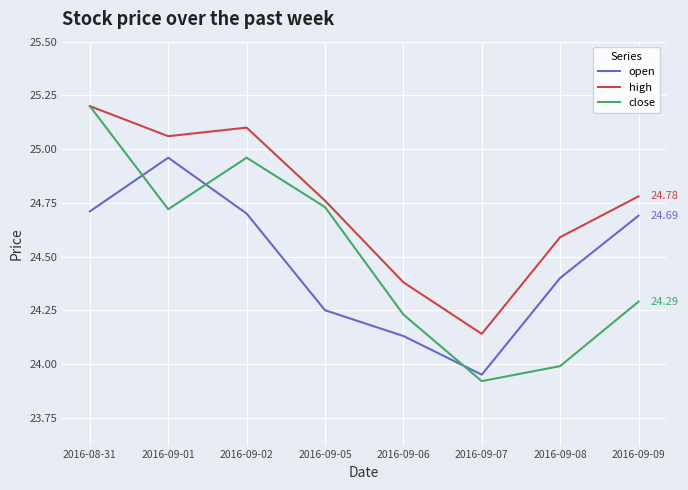

Does the chart have visible grid lines?

Yes